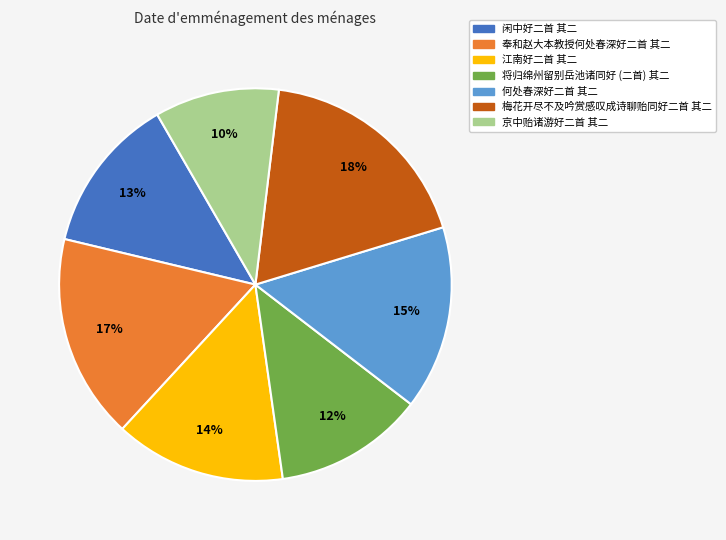

Rank the categories by value from lowest to highest.

京中贻诸游好二首 其二, 将归绵州留别岳池诸同好 (二首) 其二, 闲中好二首 其二, 江南好二首 其二, 何处春深好二首 其二, 奉和赵大本教授何处春深好二首 其二, 梅花开尽不及吟赏感叹成诗聊贻同好二首 其二